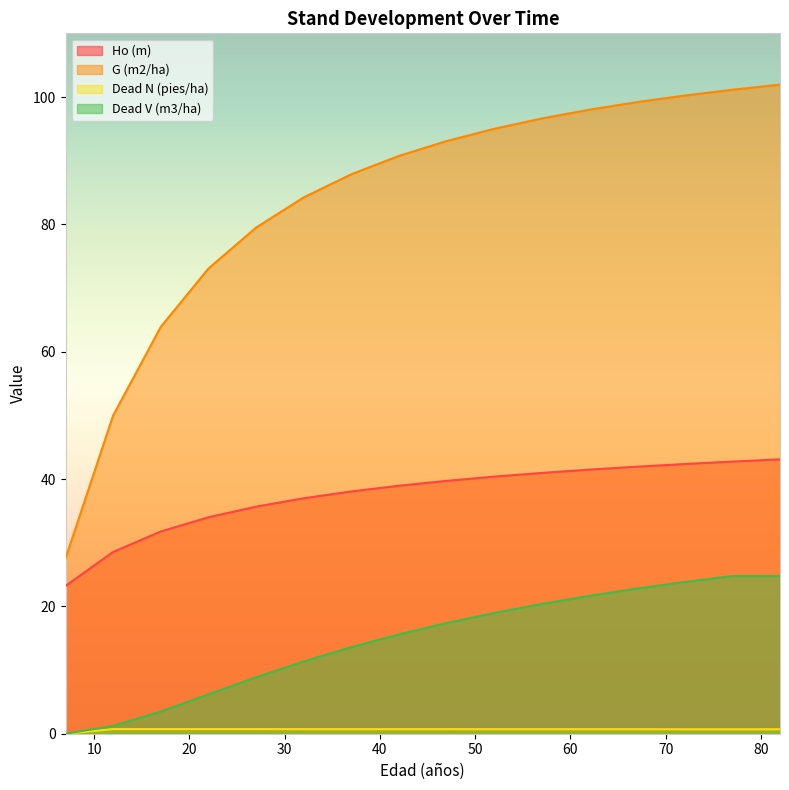

At which category does the chart reach its peak across all series?

82